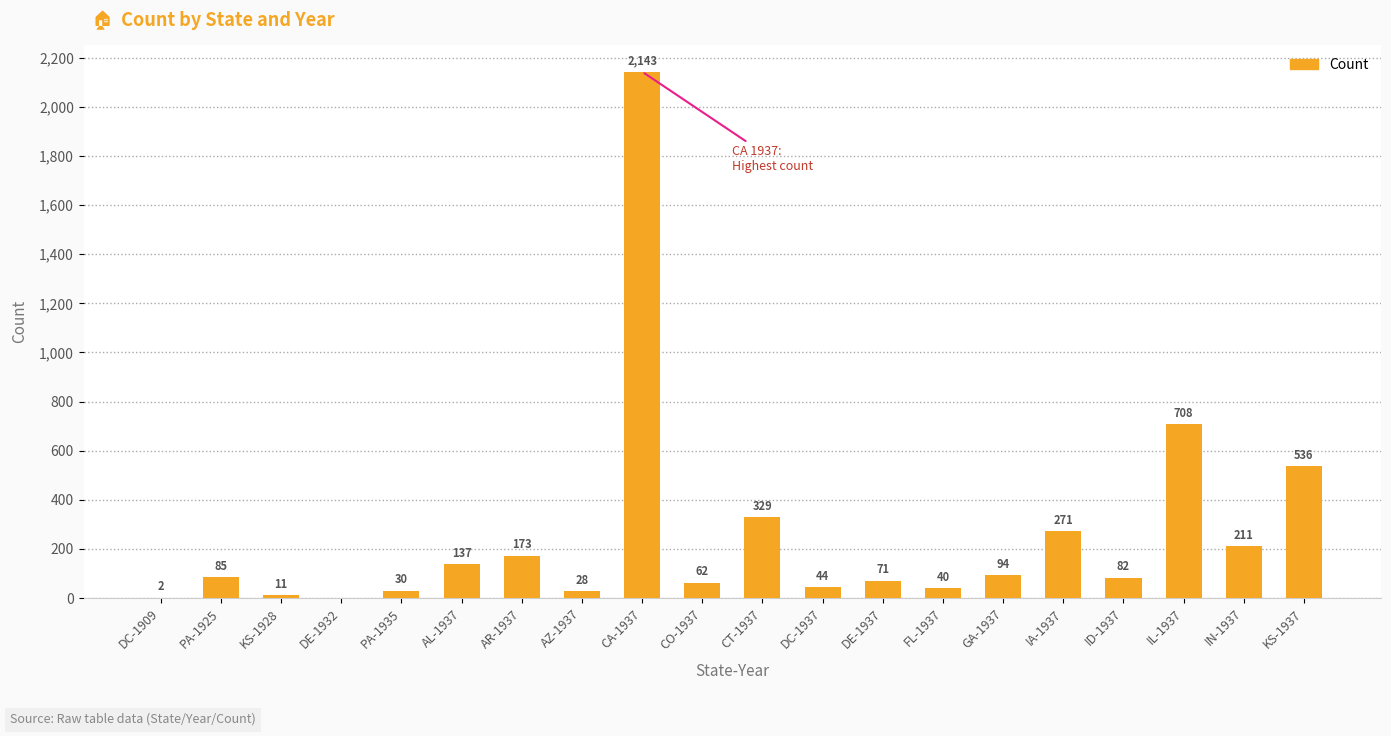

The value at DE-1937 is 71. True or false?

True